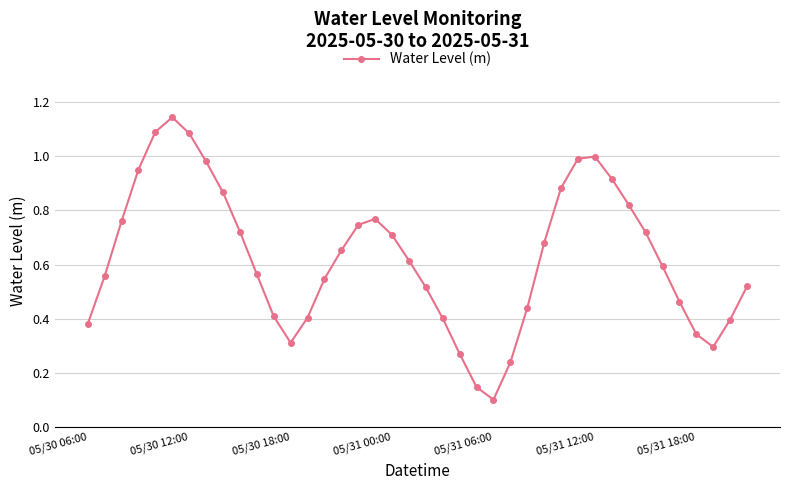

What is the sum of all values?

25.0